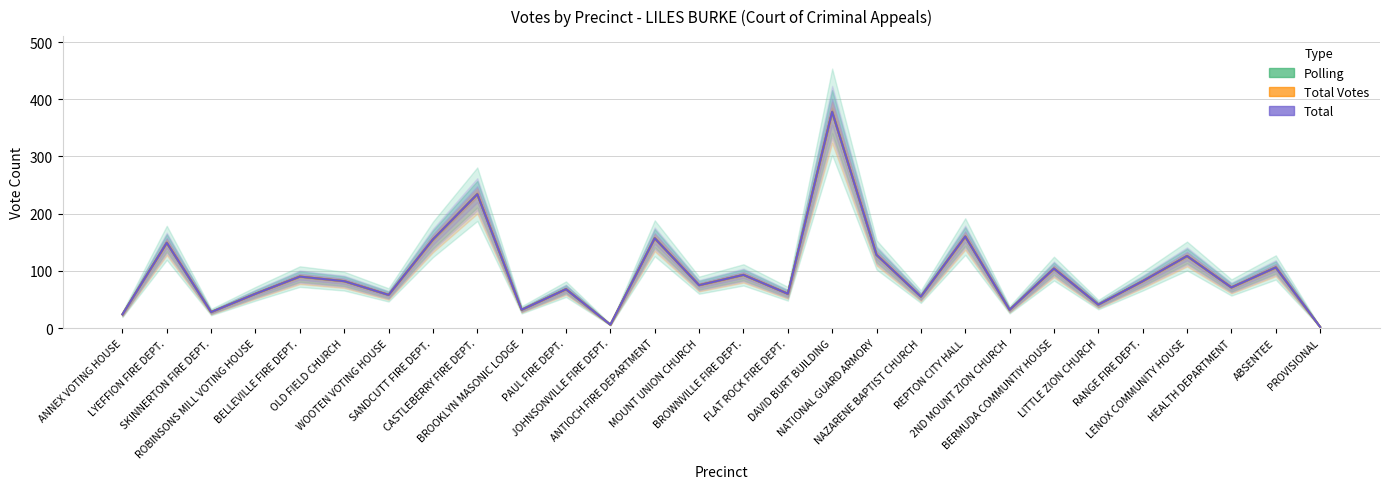

Is the value of Total Votes at NATIONAL GUARD ARMORY greater than the value of Total at BERMUDA COMMUNTIY HOUSE?

Yes